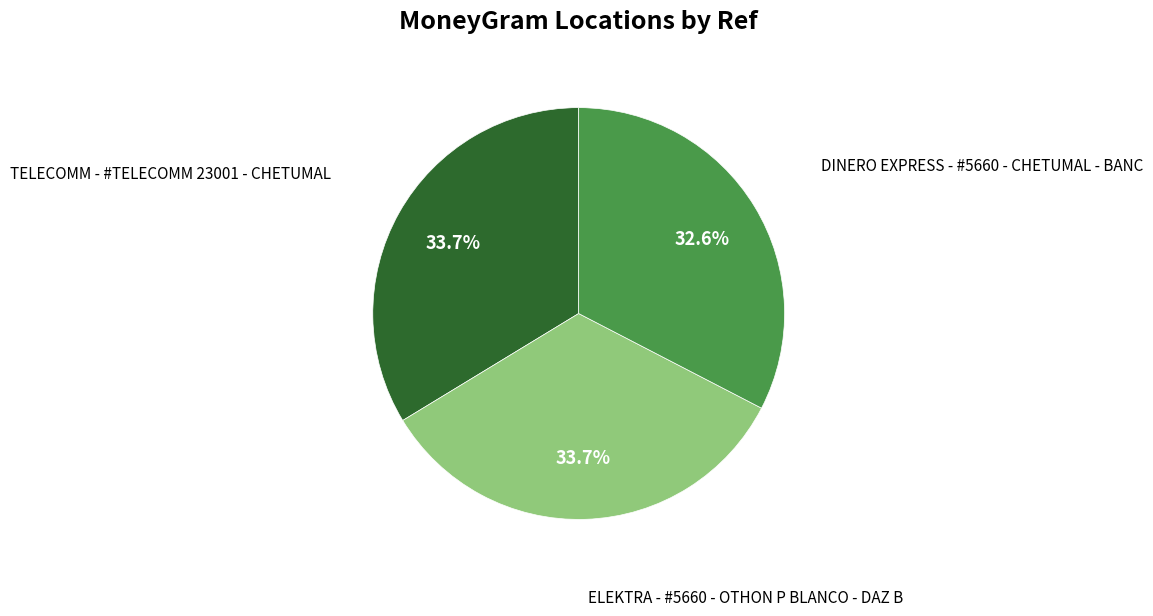

Does ELEKTRA - #5660 - OTHON P BLANCO - DAZ B account for over 50% of the chart?

No